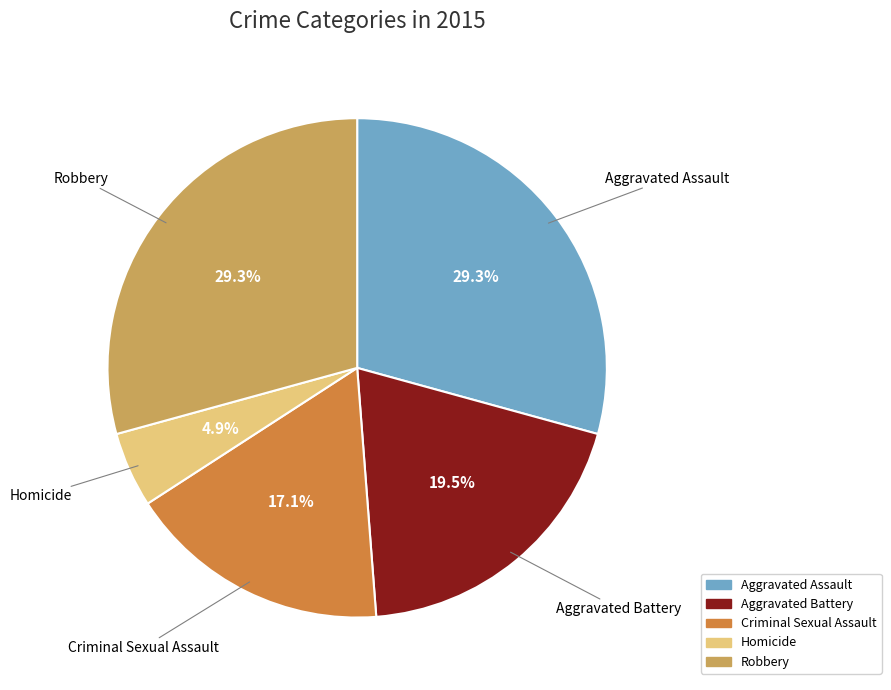

True or false: Homicide accounts for 5% of the total.

True